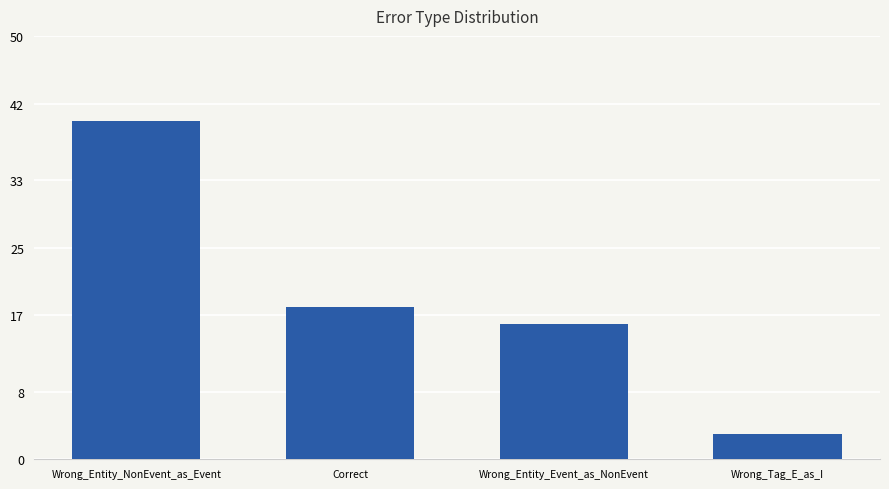

Between Wrong_Entity_NonEvent_as_Event and Correct, which is larger?

Wrong_Entity_NonEvent_as_Event